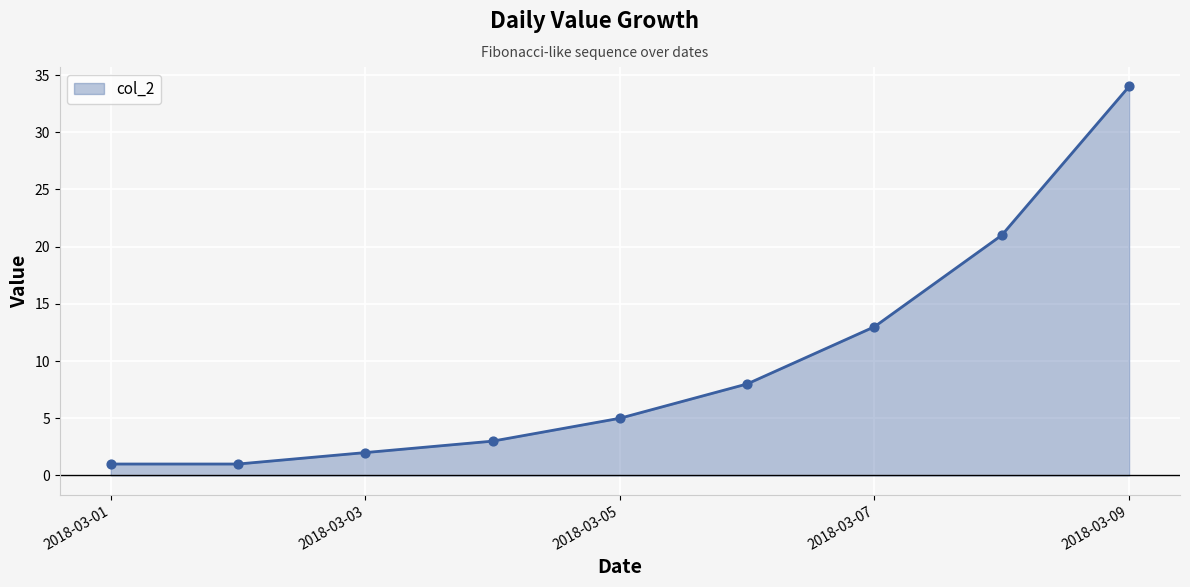

What is the difference between the maximum and minimum values?

33